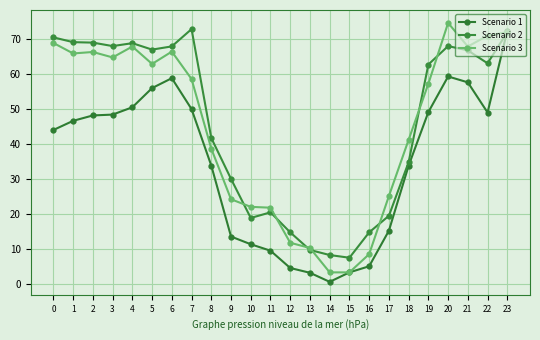

What is the total value across all series at 0?

183.4